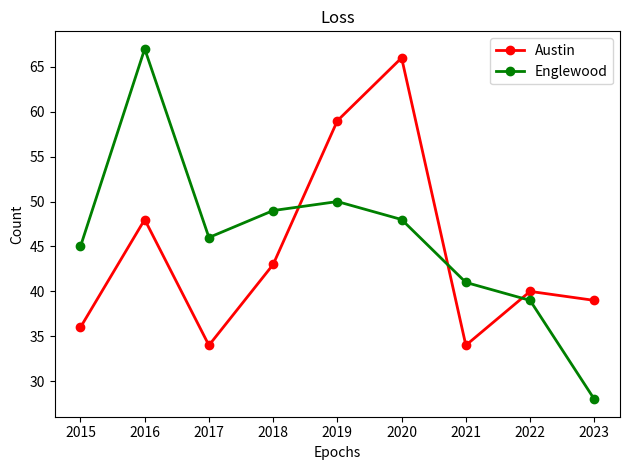

Which series has the largest total across all categories?

Englewood